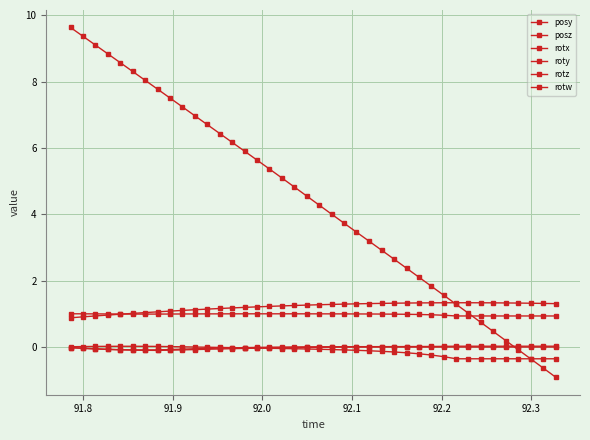

Is this an area chart (filled region under the line)?

No